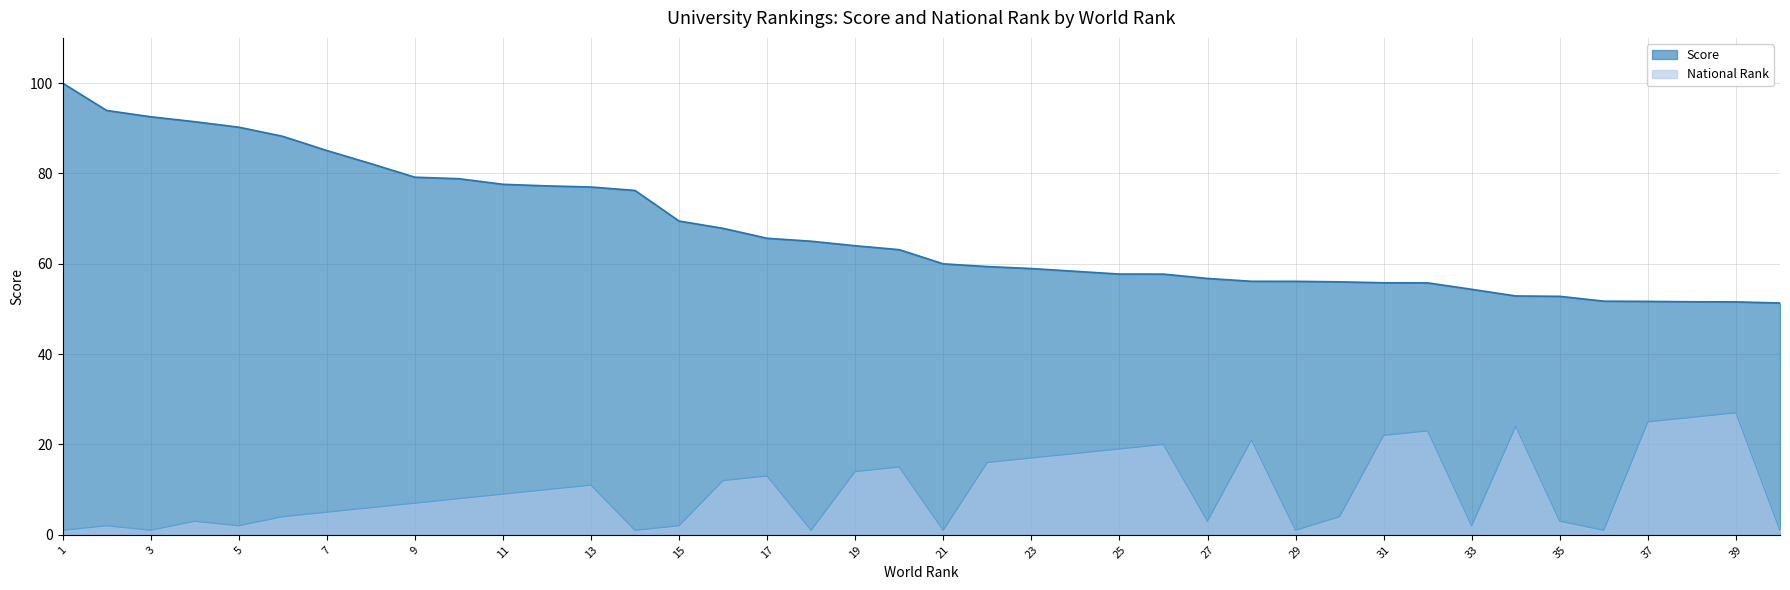

What is the value of the National Rank point at the 18th from the left?

1.0